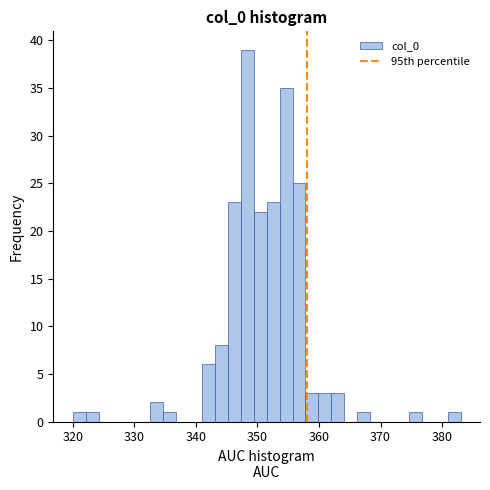

Read against the x-axis, roughly where is the centre of the tallest bar?

348